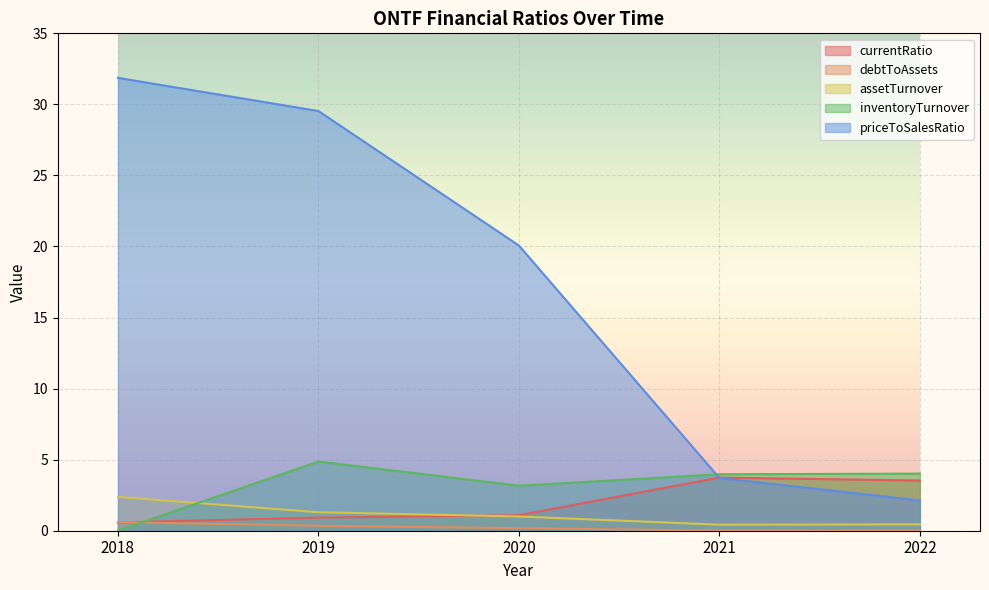

Does the chart display data point markers on the line(s)?

No